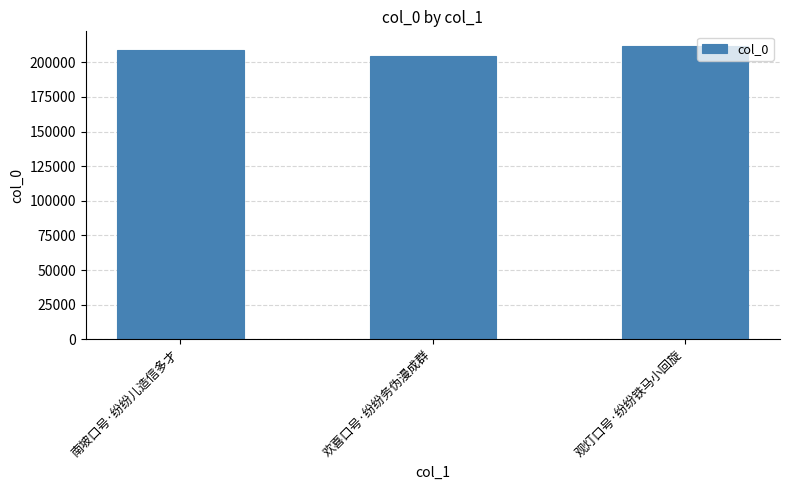

At which category does the chart reach its minimum across all series?

欢喜口号·纷纷务伪漫成群